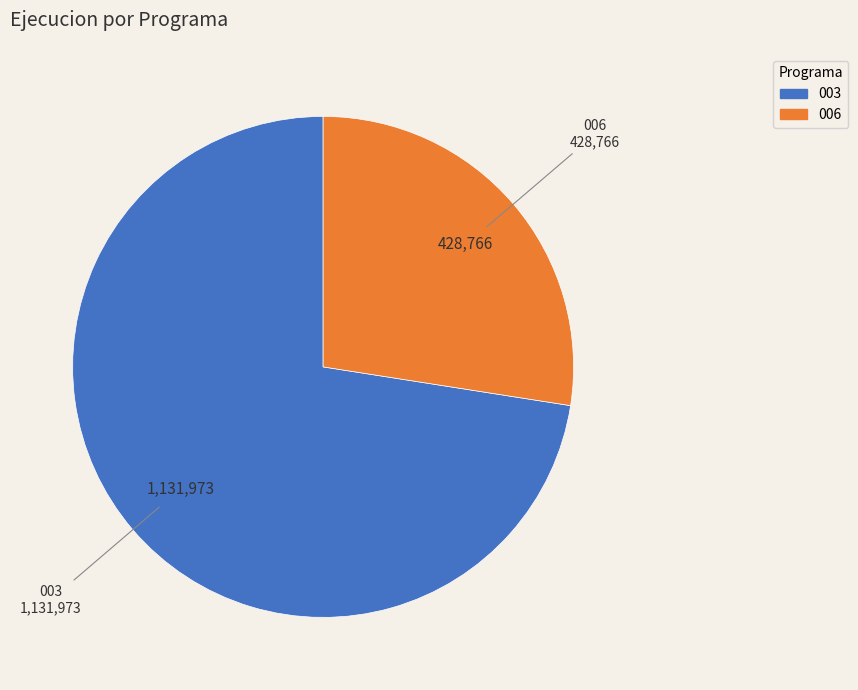

Which slice is the smallest?

006